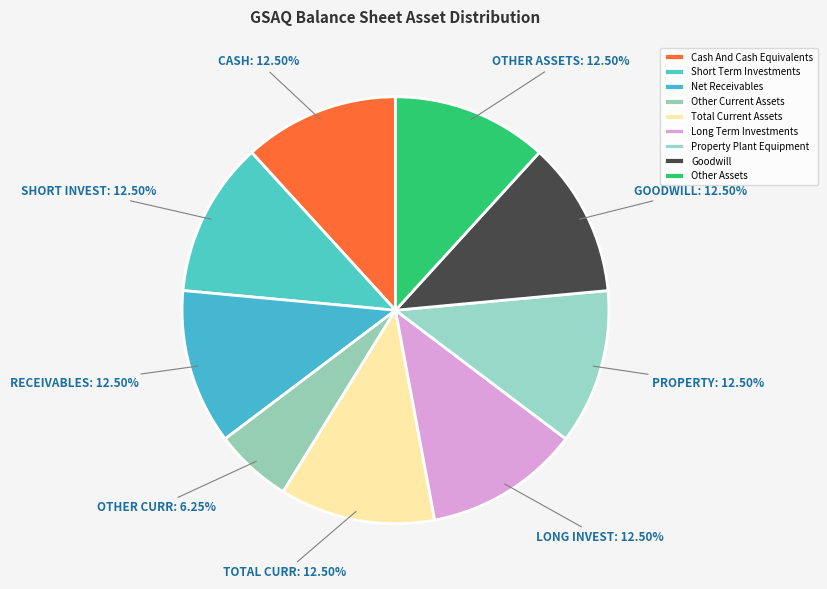

True or false: Other Assets accounts for 1% of the total.

False